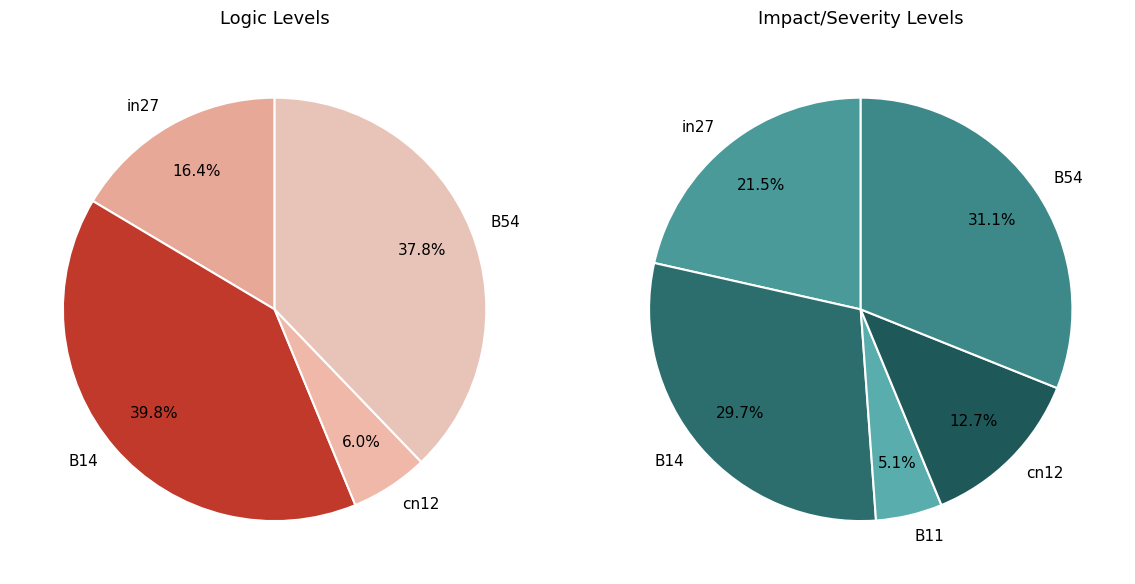

To the nearest percent, what percentage of the pie is in27?

16%